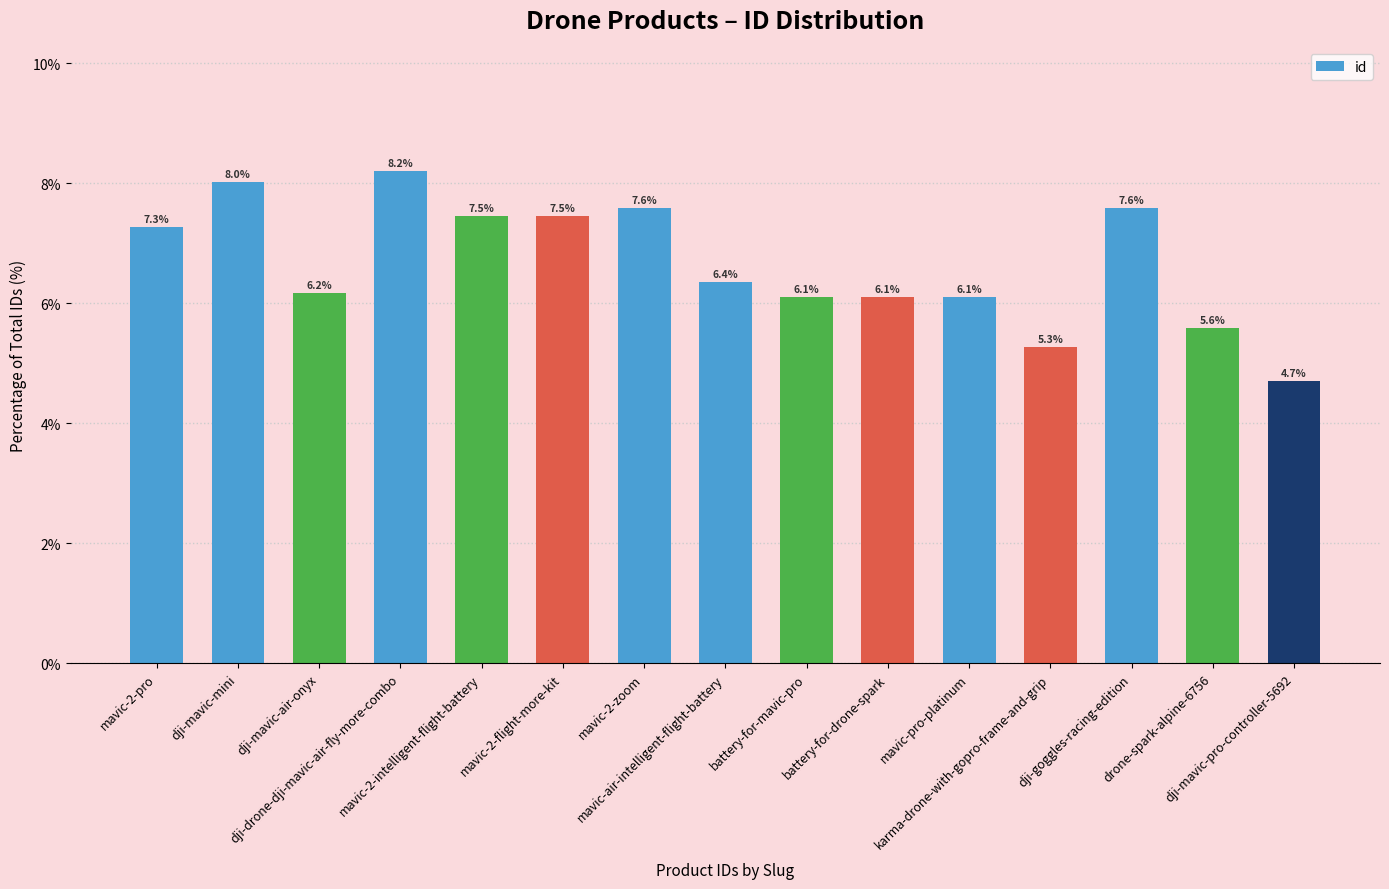

Is it true that the value at dji-drone-dji-mavic-air-fly-more-combo is 12.2?

False